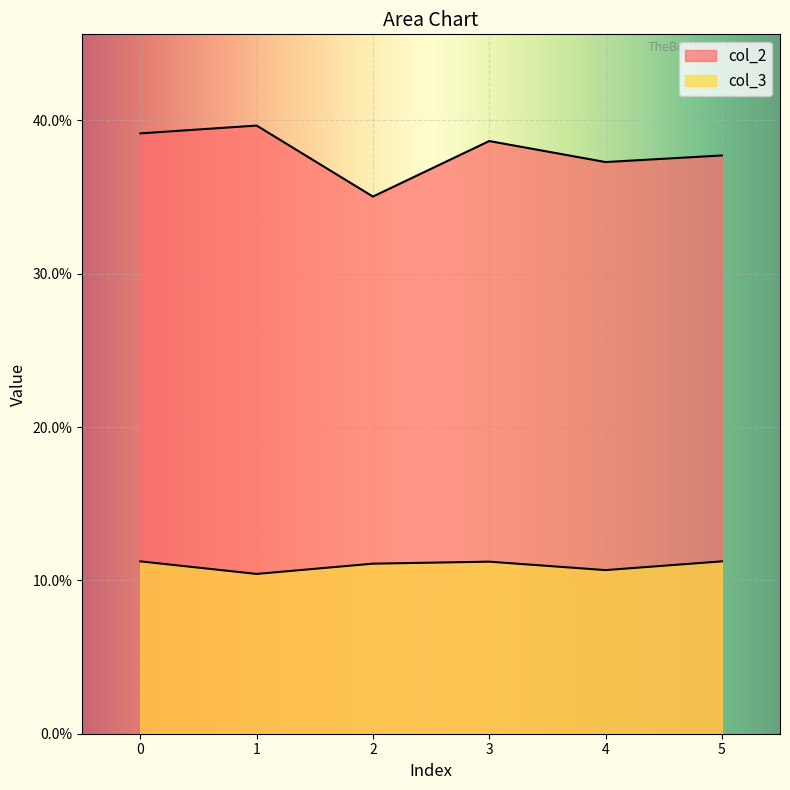

The col_2 series shows 63.2 at 4. True or false?

False